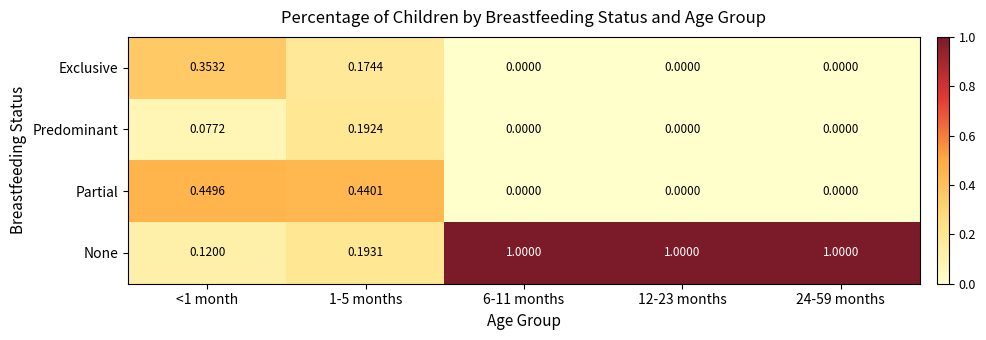

Which series has the largest range (max minus min)?

None